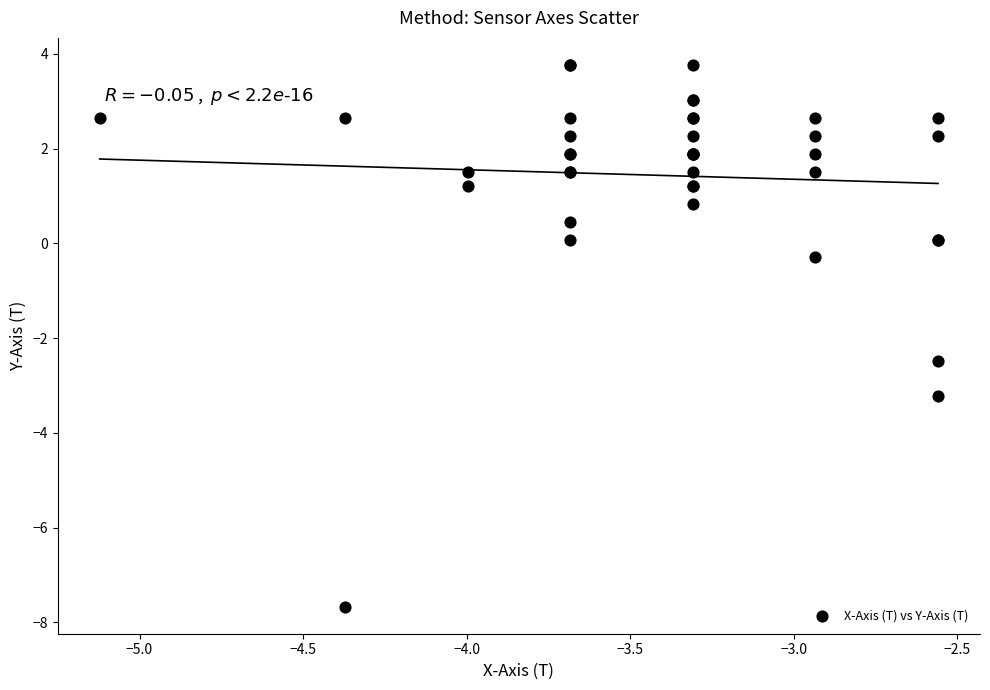

What Y value in the scatter plot is closest to -1?

-0.3